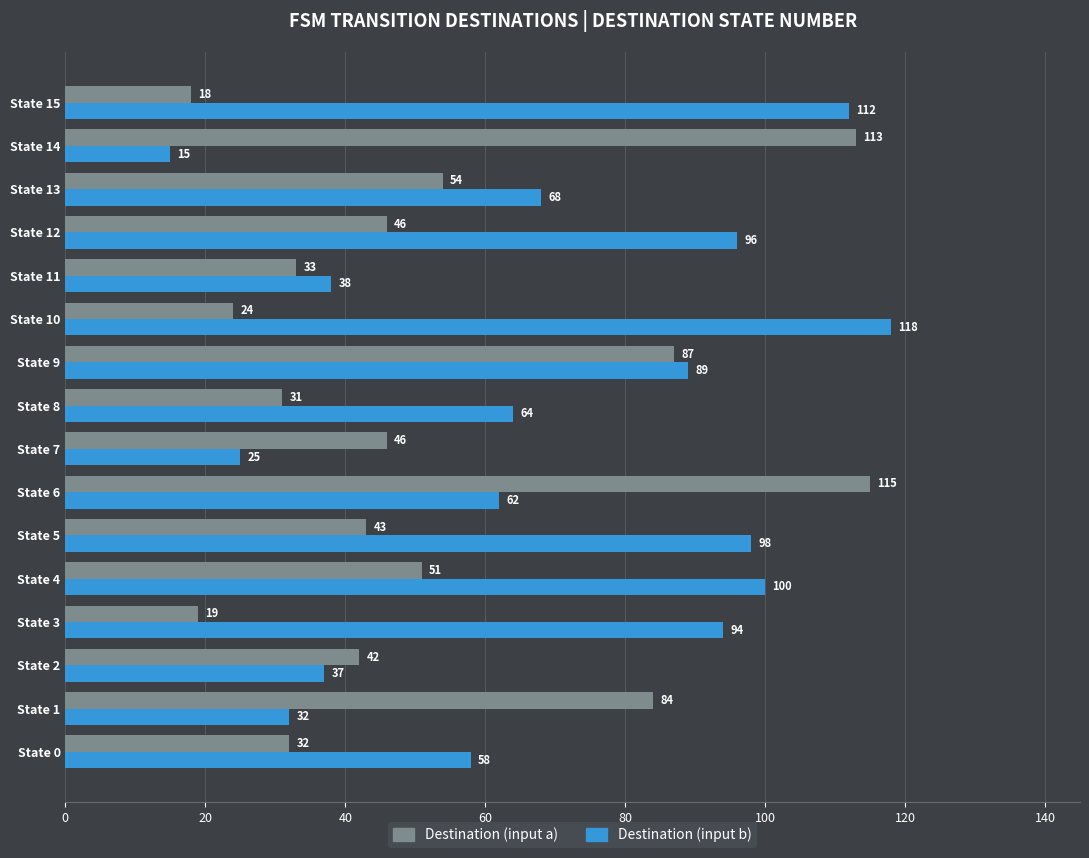

The value of Destination (input a) at State 1 is 84. True or false?

True